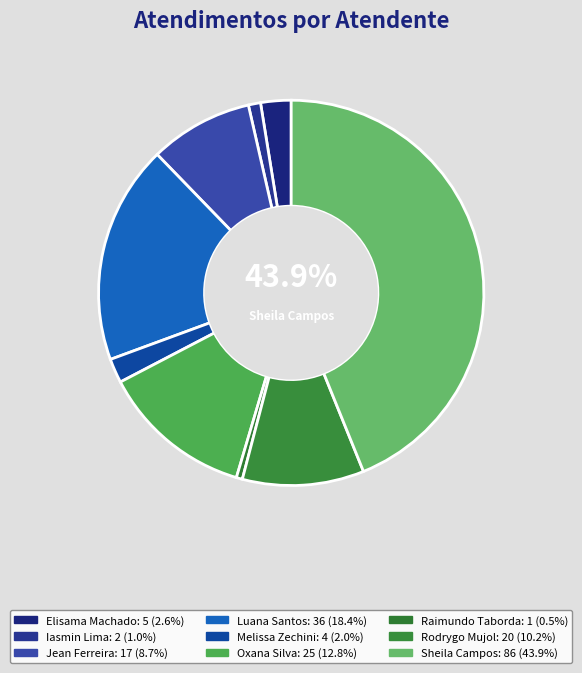

What is the change in value from Oxana Andreli da Silva to Raimundo Francisco Taborda?

-24